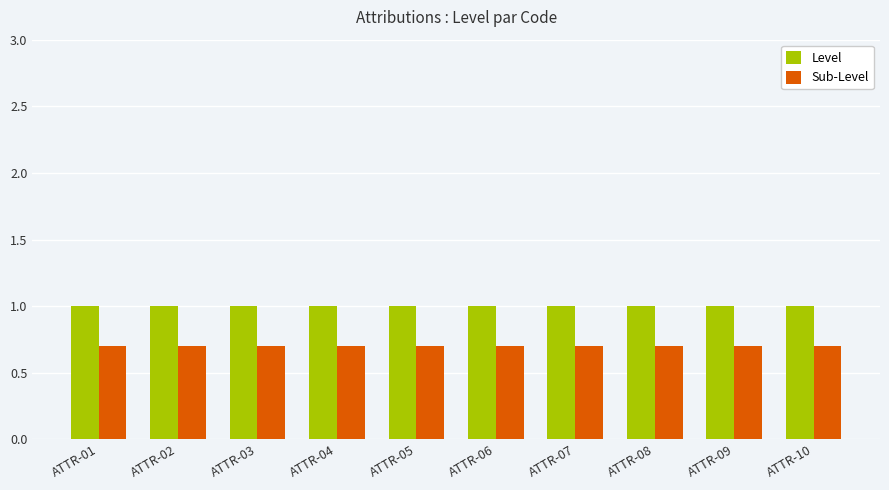

Reading right to left, list all the values displayed in this chart.

Level: 1.0	1.0	1.0	1.0	1.0	1.0	1.0	1.0	1.0	1.0
Sub-Level: 0.7	0.7	0.7	0.7	0.7	0.7	0.7	0.7	0.7	0.7